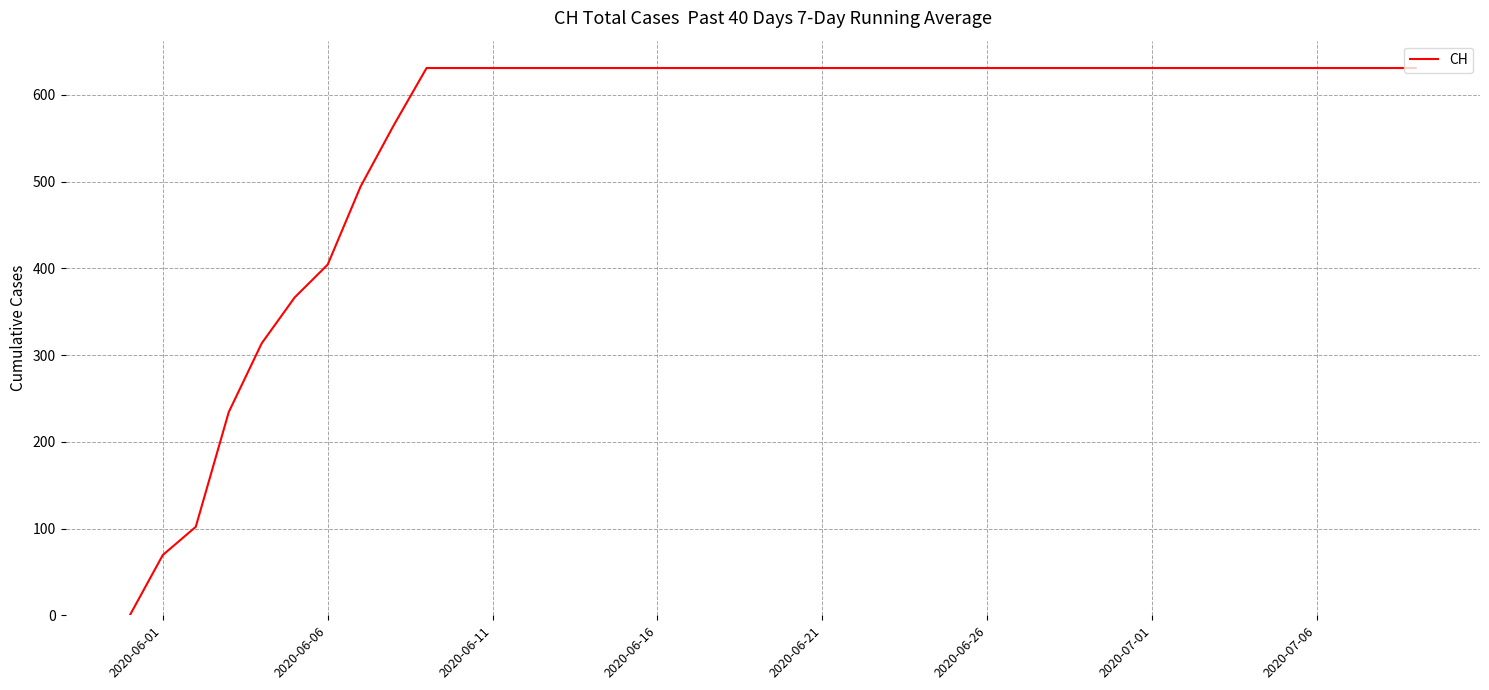

Count the number of data series in this chart.

1